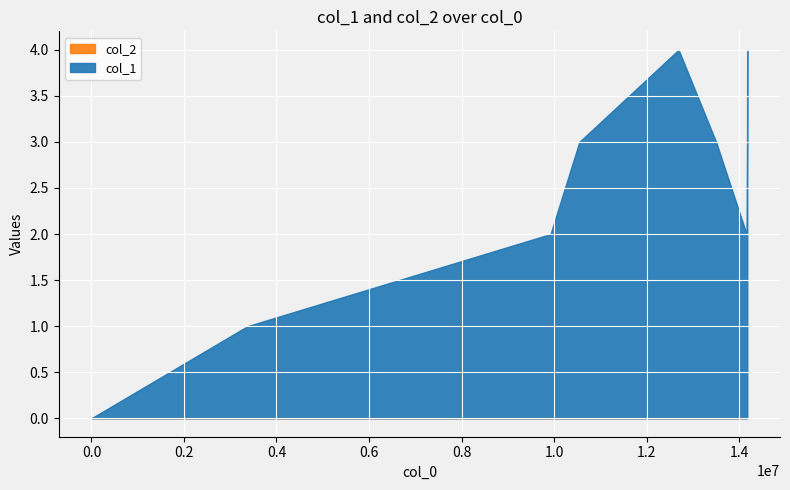

At 1597936215, list the series in order from largest to smallest.

col_1, col_2